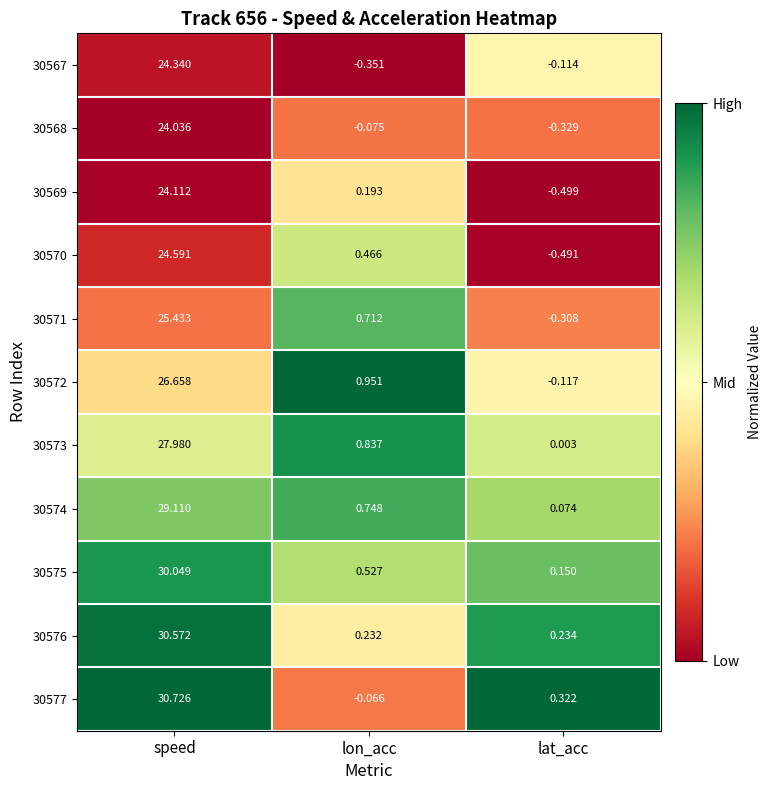

At which label is 30570 closest to 12?

lon_acc